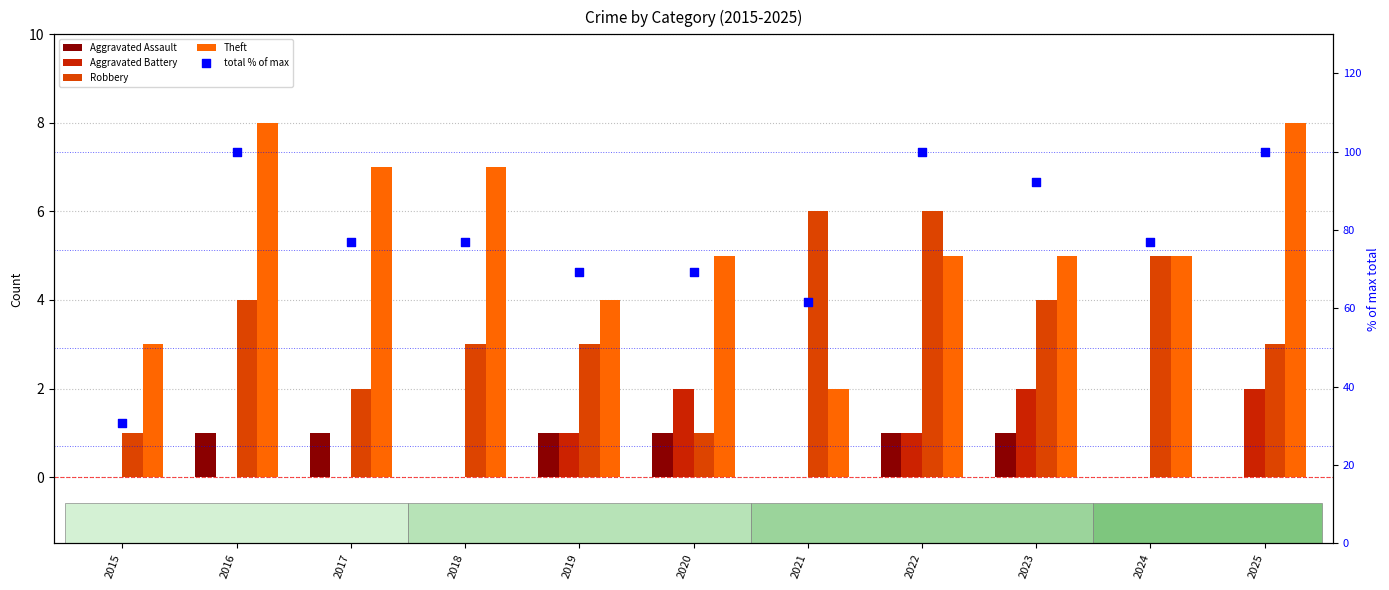

Which series has the widest spread of Y values?

total % of max